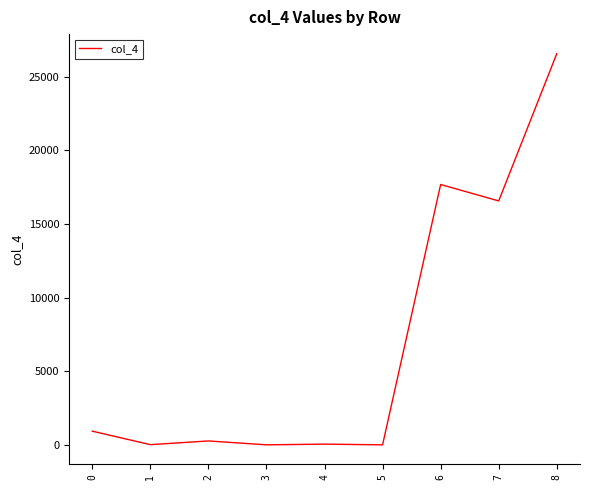

What is the difference between the maximum and minimum values?

26574